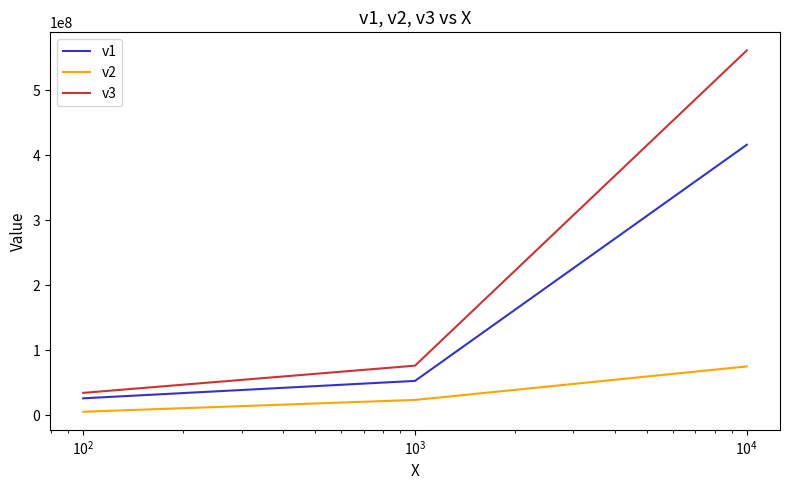

Rank the series by their average value, from lowest to highest.

v2, v1, v3